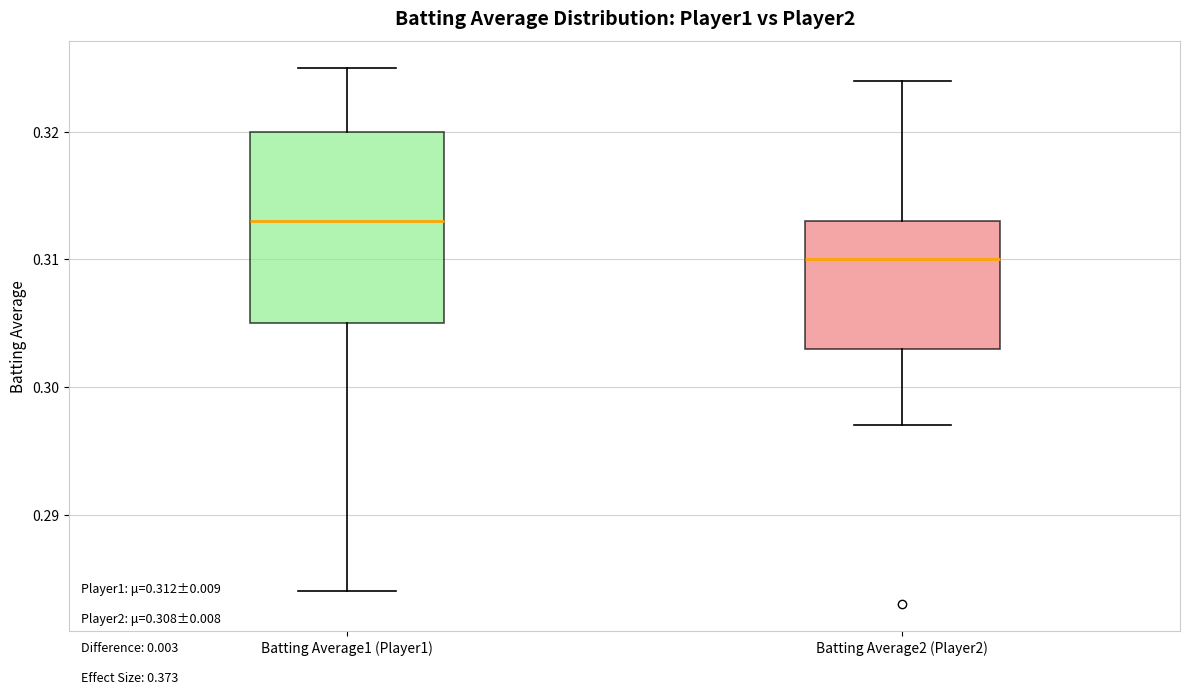

Which box has the lowest median line?

Batting Average2 (Player2)